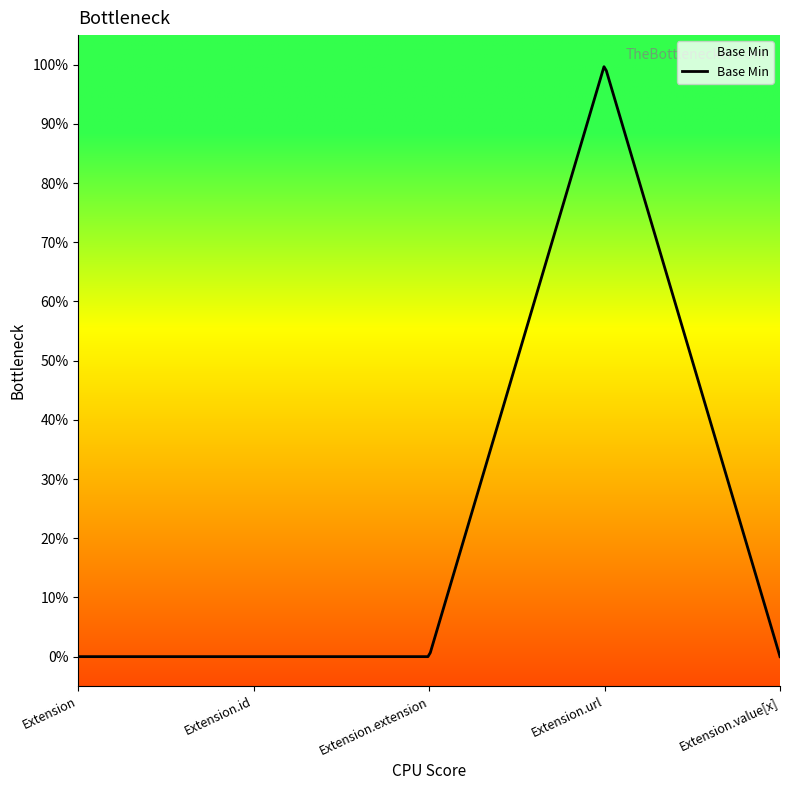

Rank the categories by value from highest to lowest.

Extension.url, Extension, Extension.id, Extension.extension, Extension.value[x]